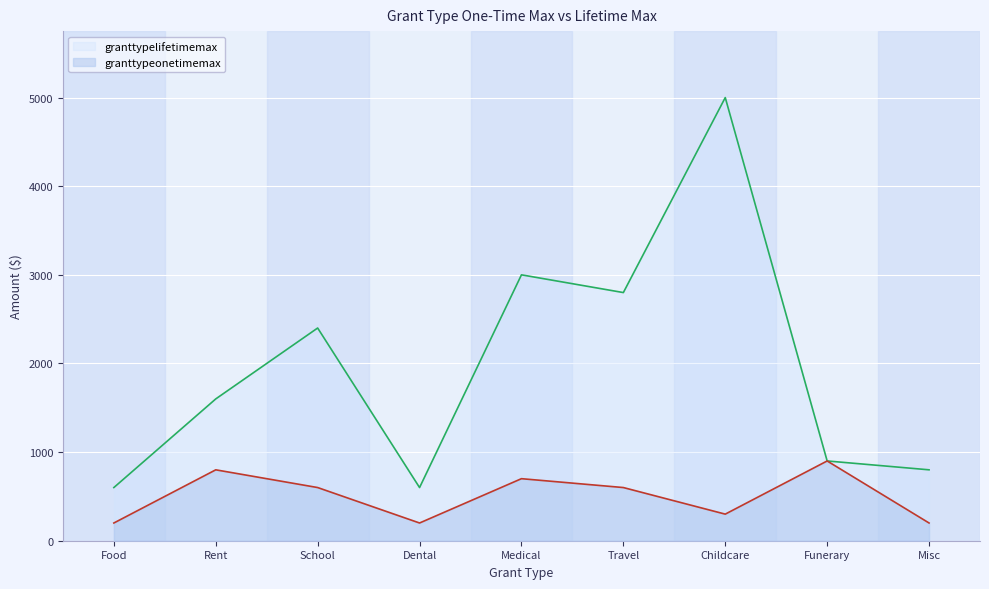

Between Dental and Medical, which series saw the biggest shift?

granttypelifetimemax